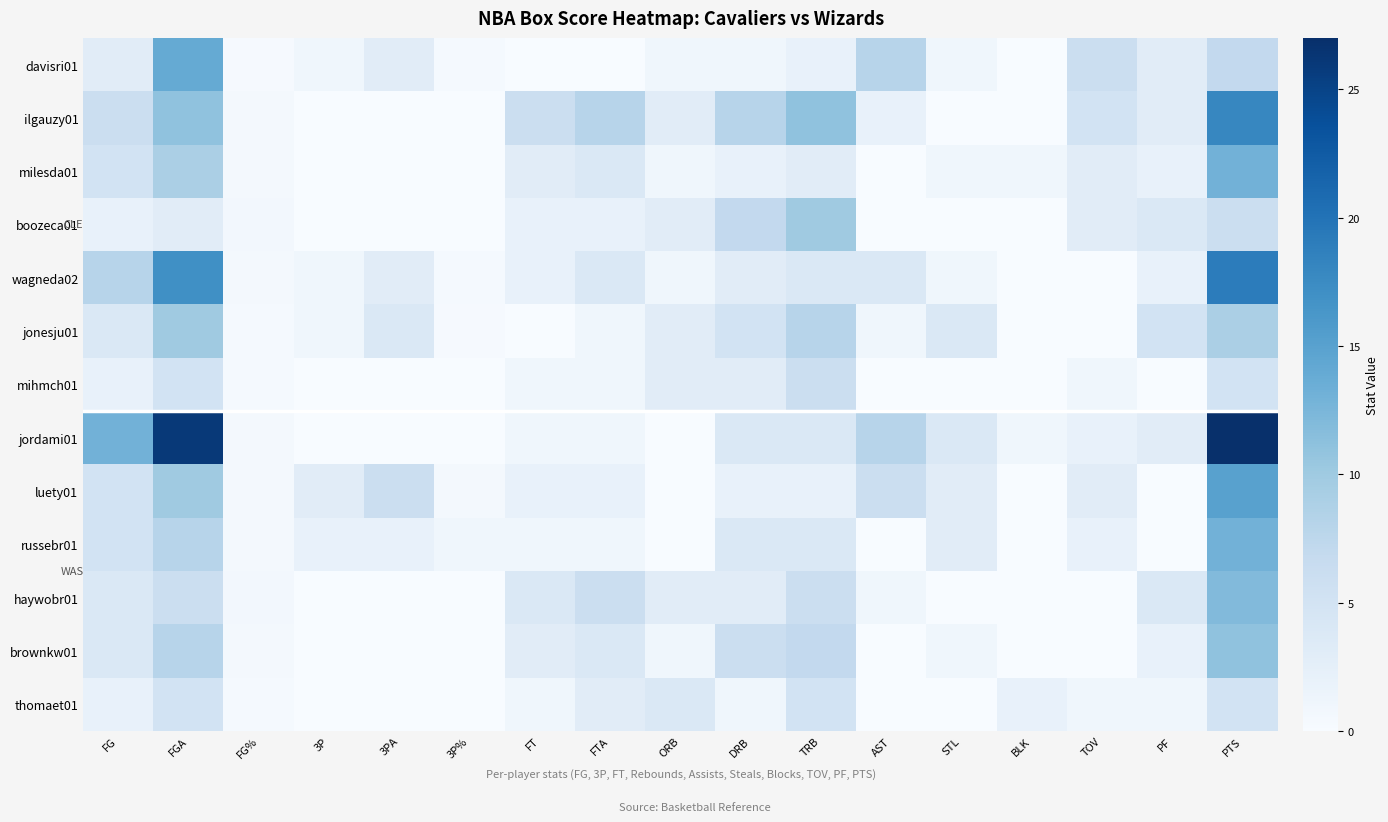

Reading left to right, list all the values displayed in this chart.

davisri01: FG=3.0	FGA=14.0	FG%=0.2	3P=1.0	3PA=3.0	3P%=0.3	FT=0.0	FTA=0.0	ORB=1.0	DRB=1.0	TRB=2.0	AST=8.0	STL=1.0	BLK=0.0	TOV=6.0	PF=3.0	PTS=7.0
ilgauzy01: FG=6.0	FGA=11.0	FG%=0.5	3P=0.0	3PA=0.0	3P%=0.0	FT=6.0	FTA=8.0	ORB=3.0	DRB=8.0	TRB=11.0	AST=2.0	STL=0.0	BLK=0.0	TOV=5.0	PF=3.0	PTS=18.0
milesda01: FG=5.0	FGA=9.0	FG%=0.6	3P=0.0	3PA=0.0	3P%=0.0	FT=3.0	FTA=4.0	ORB=1.0	DRB=2.0	TRB=3.0	AST=0.0	STL=1.0	BLK=1.0	TOV=3.0	PF=2.0	PTS=13.0
boozeca01: FG=2.0	FGA=3.0	FG%=0.7	3P=0.0	3PA=0.0	3P%=0.0	FT=2.0	FTA=2.0	ORB=3.0	DRB=7.0	TRB=10.0	AST=0.0	STL=0.0	BLK=0.0	TOV=3.0	PF=4.0	PTS=6.0
wagneda02: FG=8.0	FGA=17.0	FG%=0.5	3P=1.0	3PA=3.0	3P%=0.3	FT=2.0	FTA=4.0	ORB=1.0	DRB=3.0	TRB=4.0	AST=4.0	STL=1.0	BLK=0.0	TOV=0.0	PF=2.0	PTS=19.0
jonesju01: FG=4.0	FGA=10.0	FG%=0.4	3P=1.0	3PA=4.0	3P%=0.2	FT=0.0	FTA=1.0	ORB=3.0	DRB=5.0	TRB=8.0	AST=1.0	STL=4.0	BLK=0.0	TOV=0.0	PF=5.0	PTS=9.0
mihmch01: FG=2.0	FGA=5.0	FG%=0.4	3P=0.0	3PA=0.0	3P%=0.0	FT=1.0	FTA=1.0	ORB=3.0	DRB=3.0	TRB=6.0	AST=0.0	STL=0.0	BLK=0.0	TOV=1.0	PF=0.0	PTS=5.0
jordami01: FG=13.0	FGA=26.0	FG%=0.5	3P=0.0	3PA=0.0	3P%=0.0	FT=1.0	FTA=1.0	ORB=0.0	DRB=4.0	TRB=4.0	AST=8.0	STL=4.0	BLK=1.0	TOV=2.0	PF=3.0	PTS=27.0
luety01: FG=5.0	FGA=10.0	FG%=0.5	3P=3.0	3PA=6.0	3P%=0.5	FT=2.0	FTA=2.0	ORB=0.0	DRB=2.0	TRB=2.0	AST=6.0	STL=3.0	BLK=0.0	TOV=3.0	PF=0.0	PTS=15.0
russebr01: FG=5.0	FGA=8.0	FG%=0.6	3P=2.0	3PA=2.0	3P%=1.0	FT=1.0	FTA=1.0	ORB=0.0	DRB=4.0	TRB=4.0	AST=0.0	STL=3.0	BLK=0.0	TOV=2.0	PF=0.0	PTS=13.0
haywobr01: FG=4.0	FGA=6.0	FG%=0.7	3P=0.0	3PA=0.0	3P%=0.0	FT=4.0	FTA=6.0	ORB=3.0	DRB=3.0	TRB=6.0	AST=1.0	STL=0.0	BLK=0.0	TOV=0.0	PF=4.0	PTS=12.0
brownkw01: FG=4.0	FGA=8.0	FG%=0.5	3P=0.0	3PA=0.0	3P%=0.0	FT=3.0	FTA=4.0	ORB=1.0	DRB=6.0	TRB=7.0	AST=0.0	STL=1.0	BLK=0.0	TOV=0.0	PF=2.0	PTS=11.0
thomaet01: FG=2.0	FGA=5.0	FG%=0.4	3P=0.0	3PA=0.0	3P%=0.0	FT=1.0	FTA=3.0	ORB=4.0	DRB=1.0	TRB=5.0	AST=0.0	STL=0.0	BLK=2.0	TOV=1.0	PF=1.0	PTS=5.0